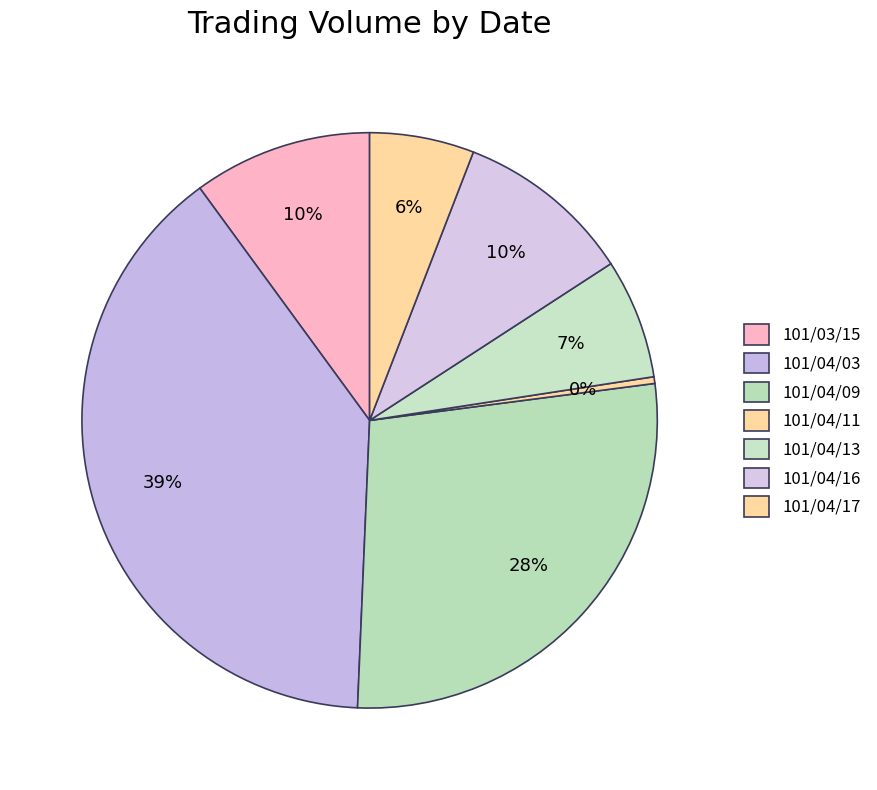

What is the change in value from 101/04/03 to 101/04/17?

-288510